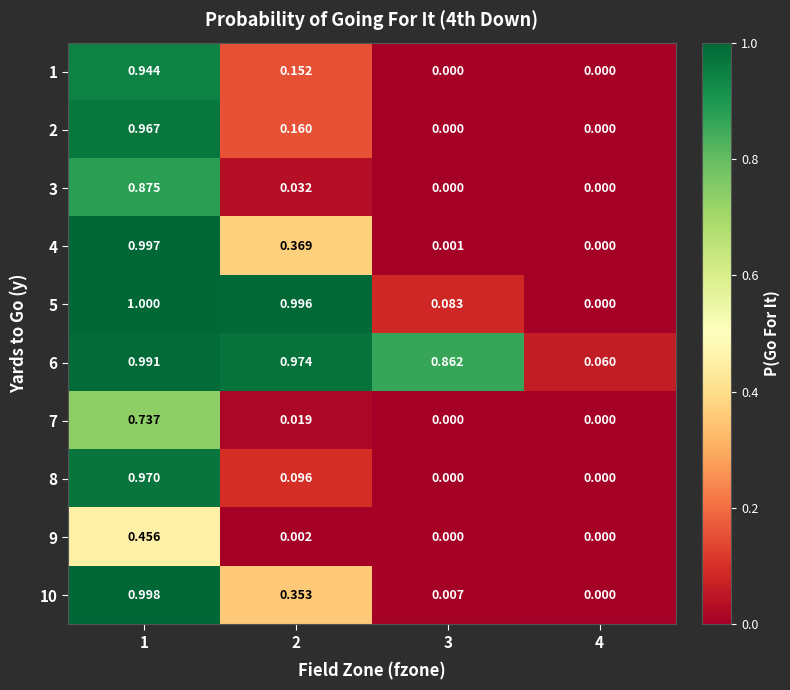

Is the value of 8 at 2 greater than the value of 6 at 1?

No